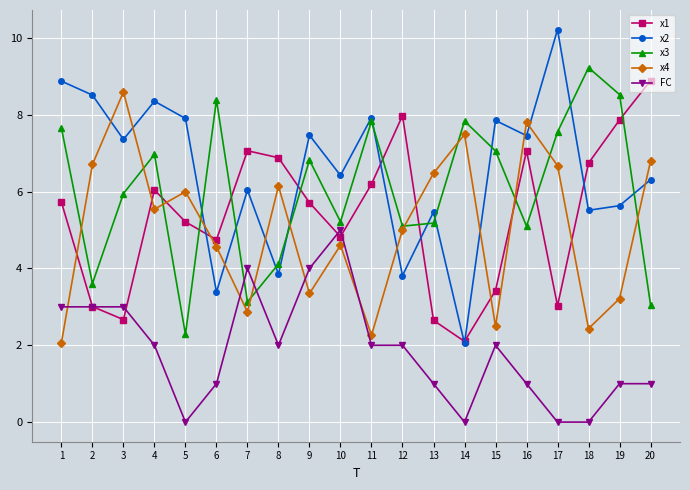

In x1, how many points are higher than both neighbors (excluding endpoints)?

4